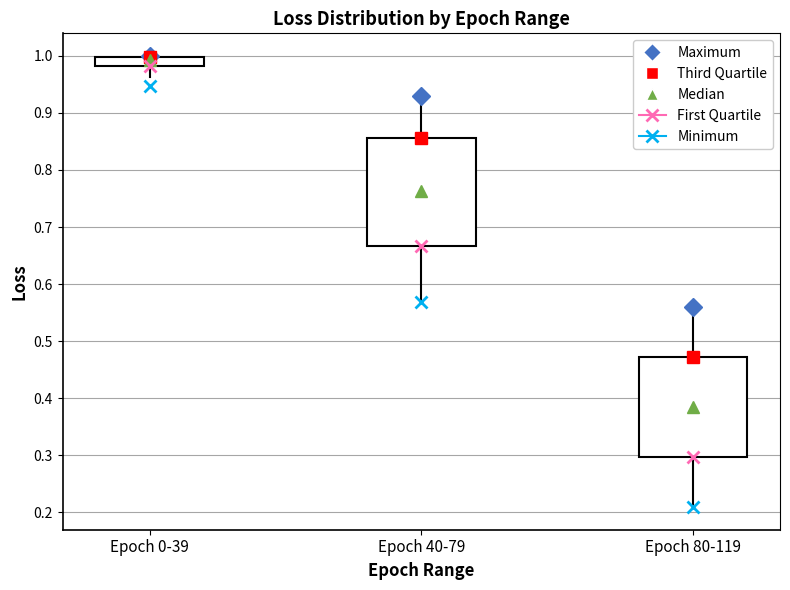

Comparing the boxes themselves (not the whiskers), which one is the tallest?

Epoch 40-79